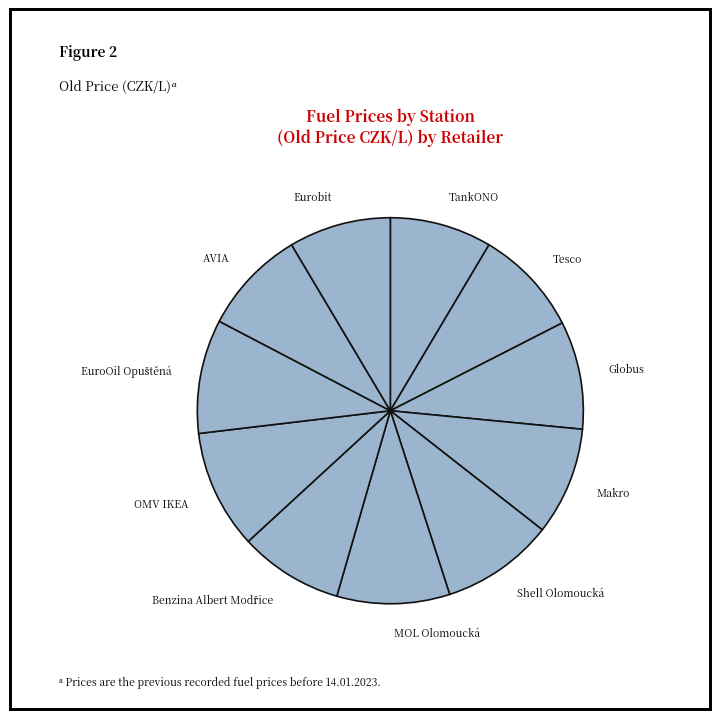

Is it true that Tesco is 9% of the pie?

True